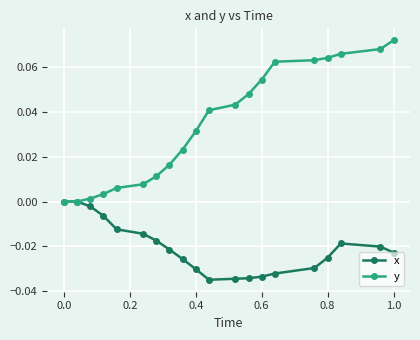

Which series has the largest total across all categories?

y